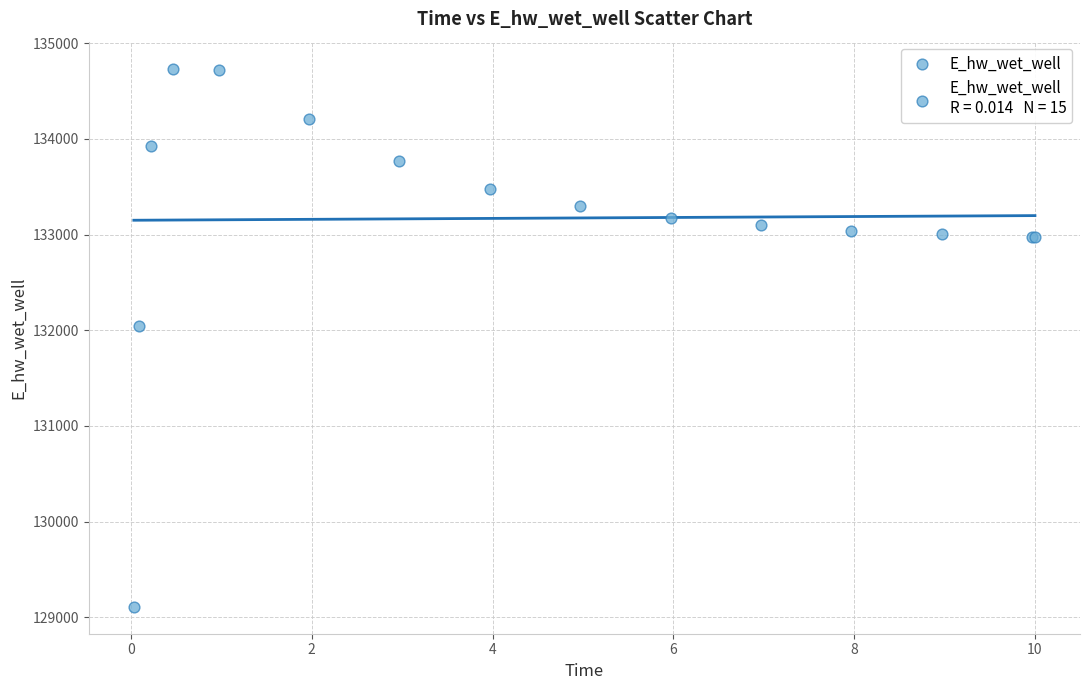

What Y value in the scatter plot is closest to 131922?

132044.8